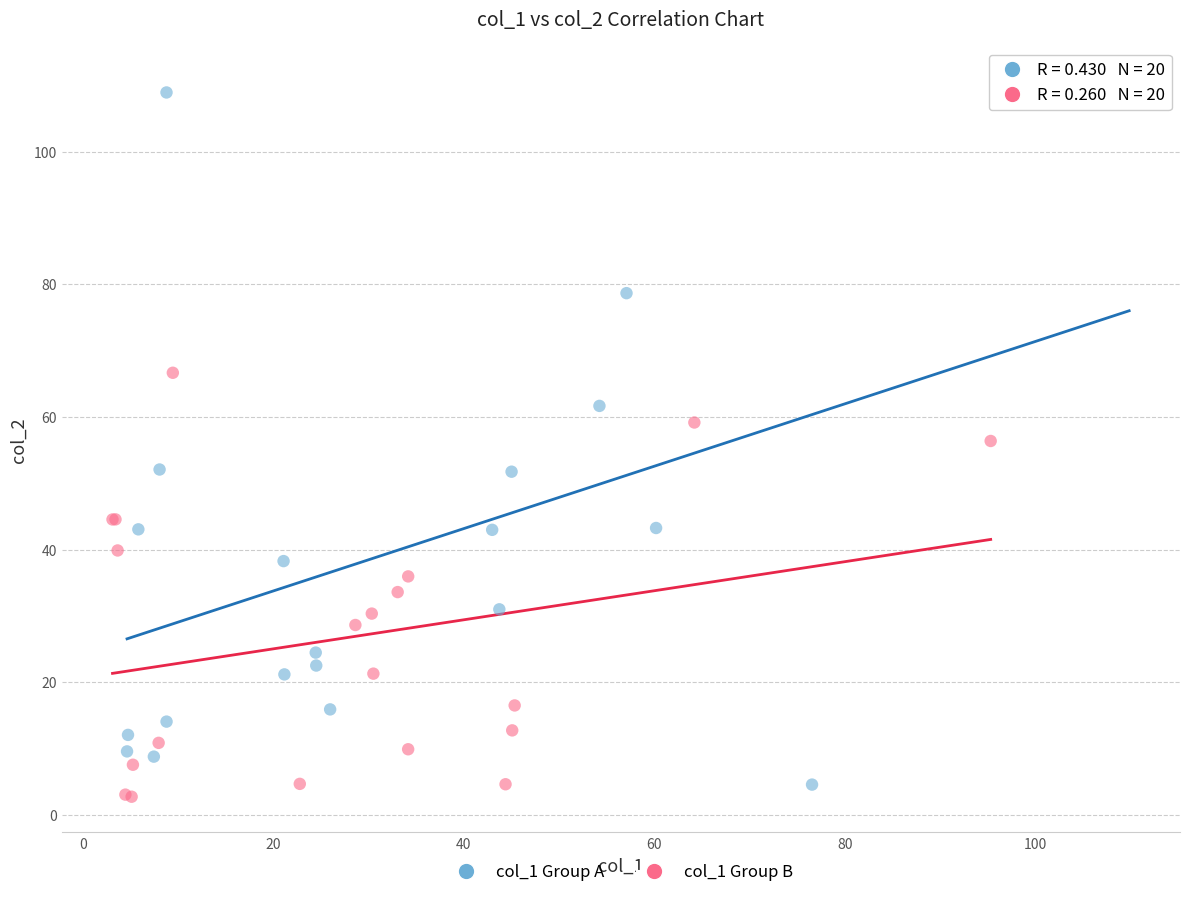

Which series has the largest Y range (max minus min)?

col_1 Group A